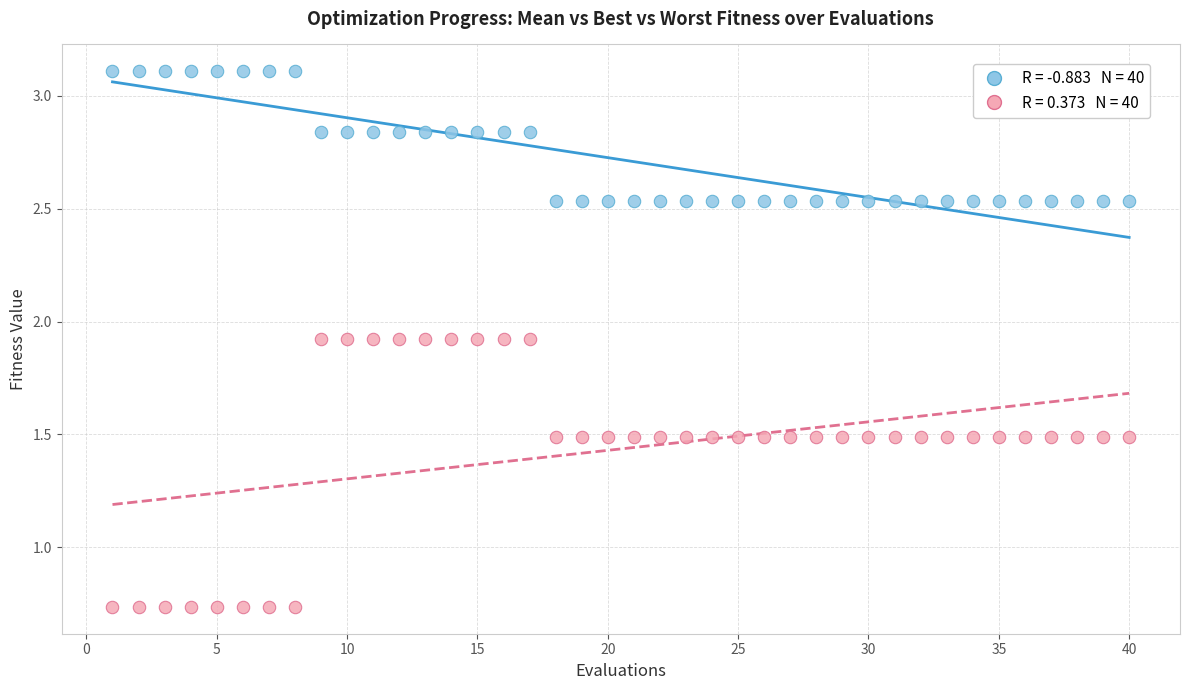

Across all data points, what is the range of Y values (max minus min)?

2.4